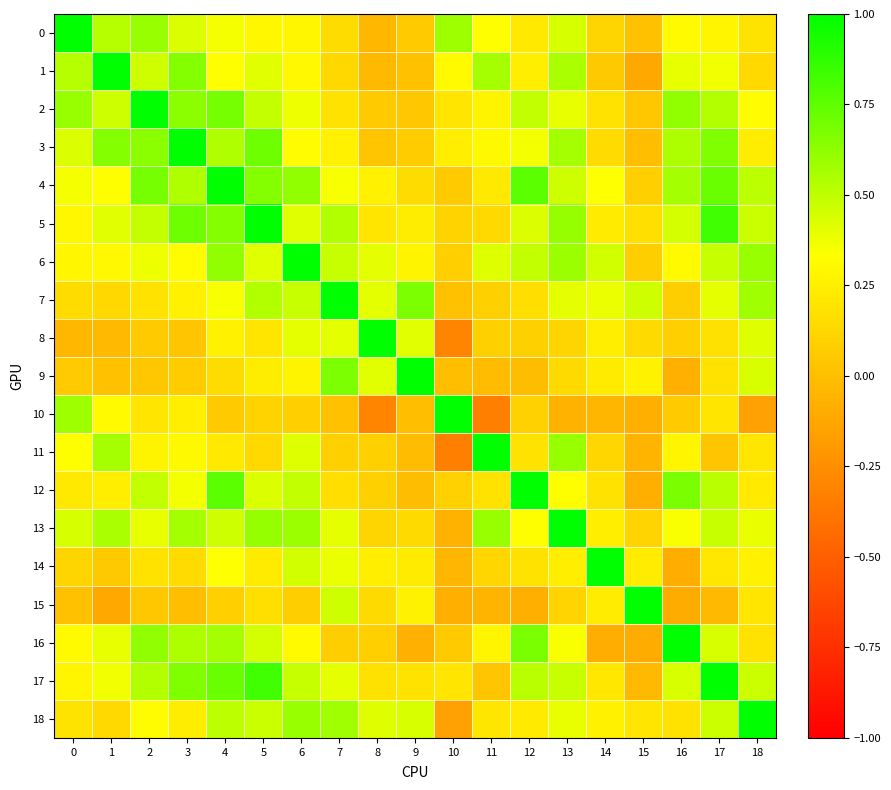

Which series has the widest spread of values?

10